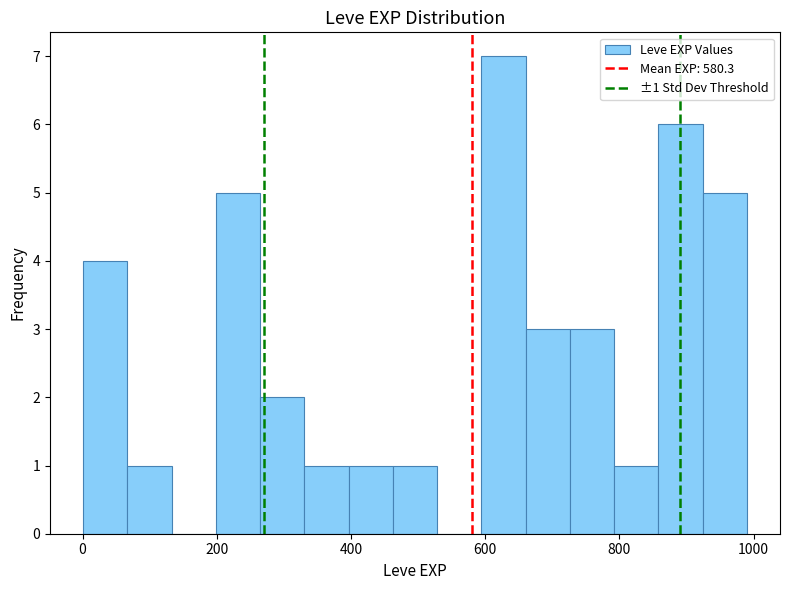

Around what value on the x-axis is the tallest bar? Give the approximate position of its centre, as read against the axis.

620